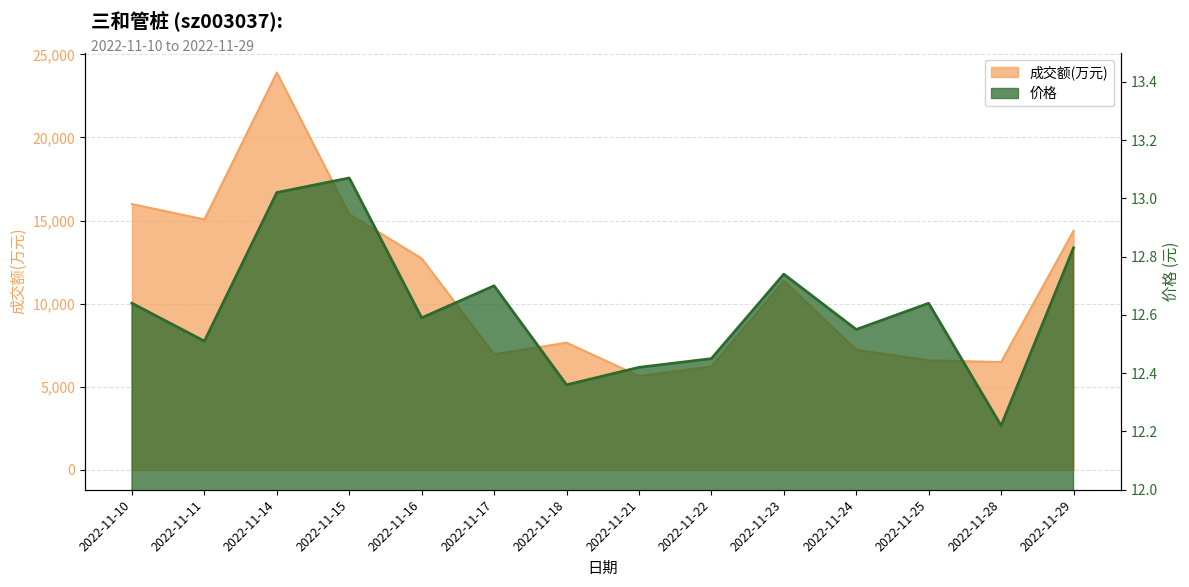

What is the total value across all series at 2022-11-23?

11385.7